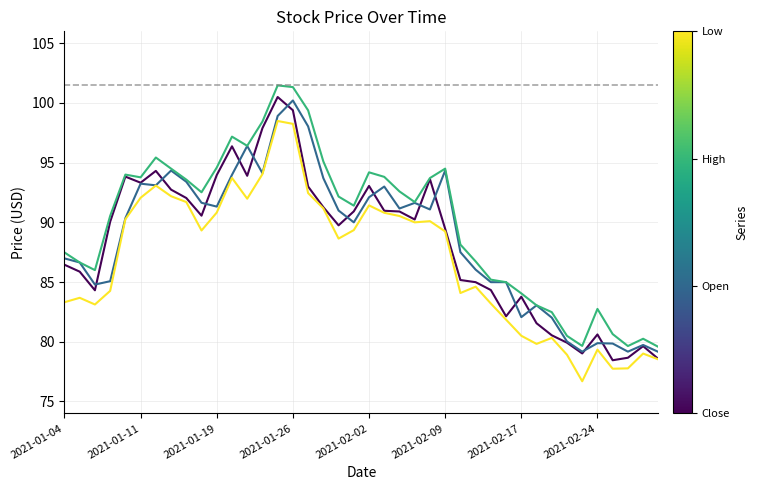

What is the maximum value shown in the chart?

101.5